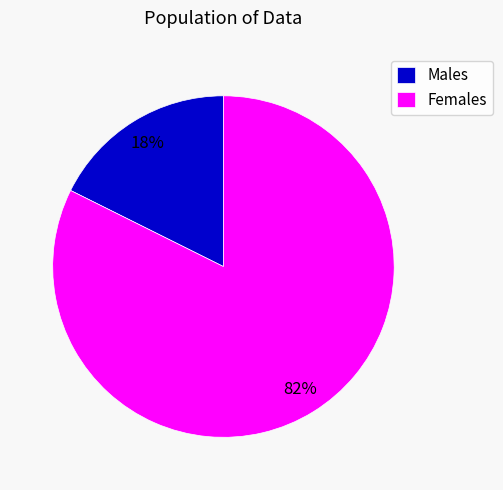

How many slices are in this pie chart?

2